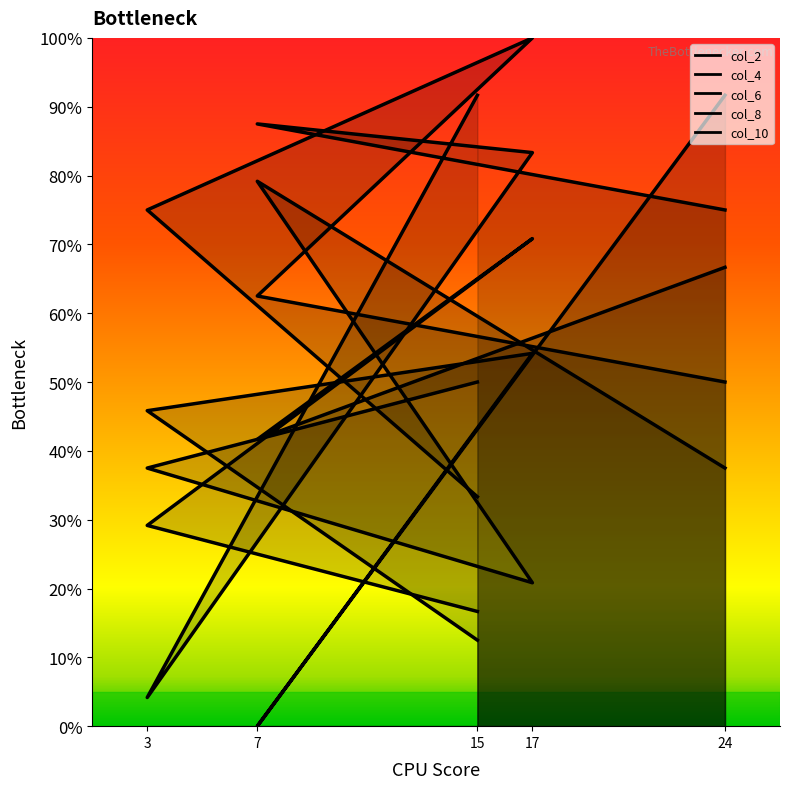

In col_8, how many points are higher than both neighbors (excluding endpoints)?

1